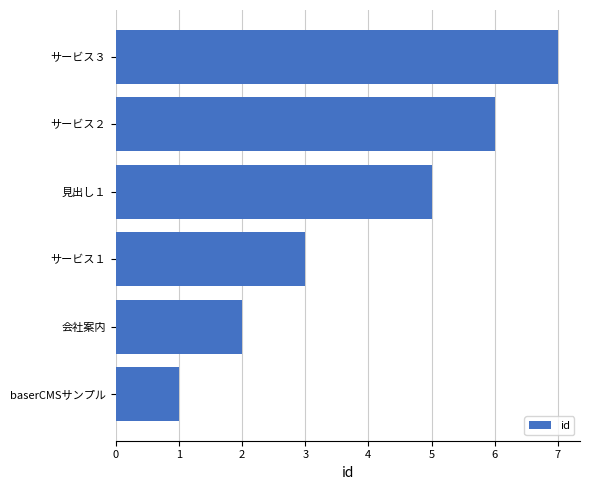

At which category does the chart reach its peak across all series?

サービス３